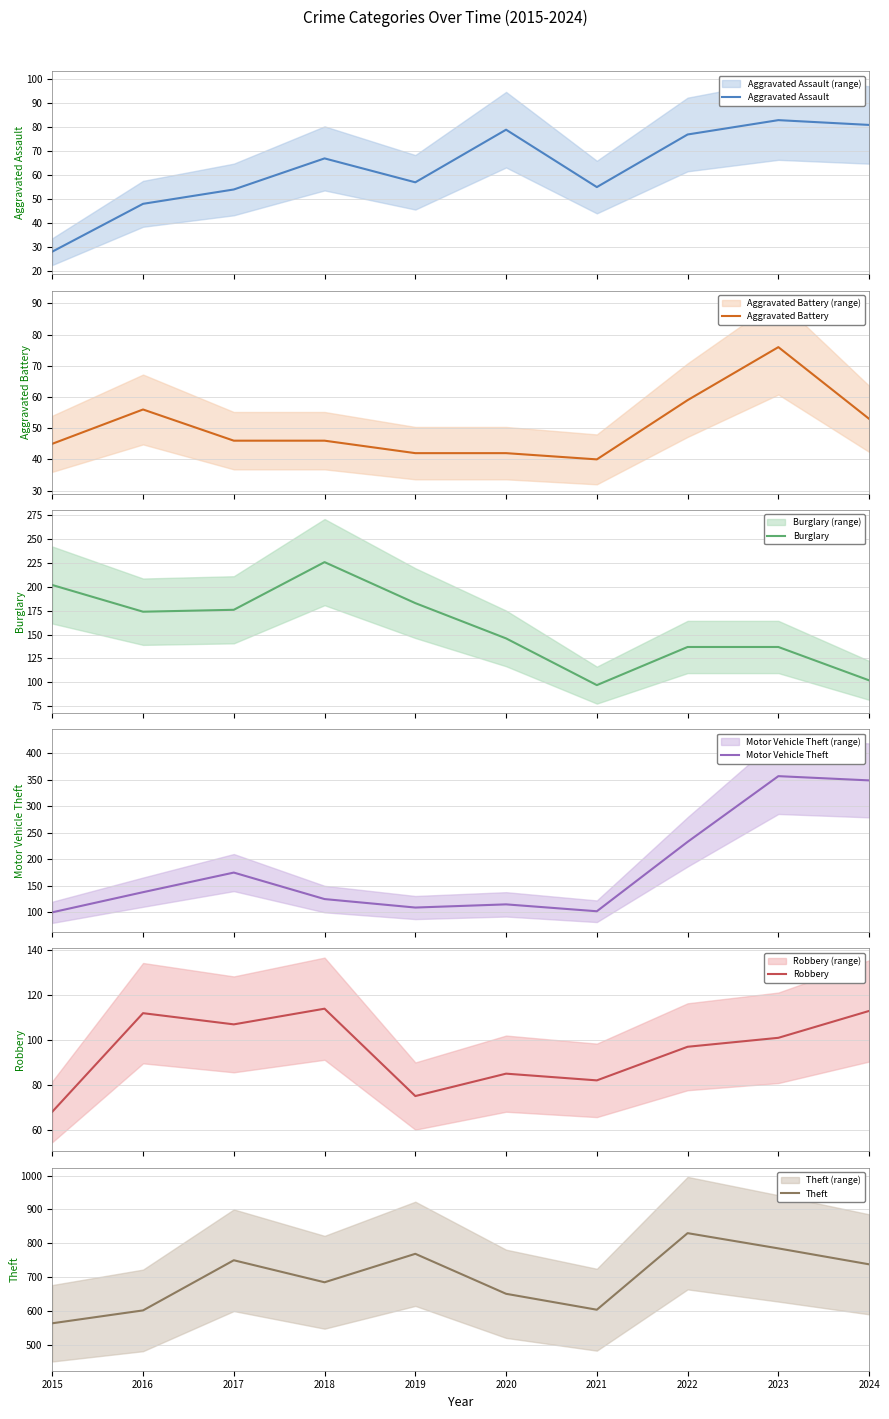

At how many categories does at least one series exceed 450?

10